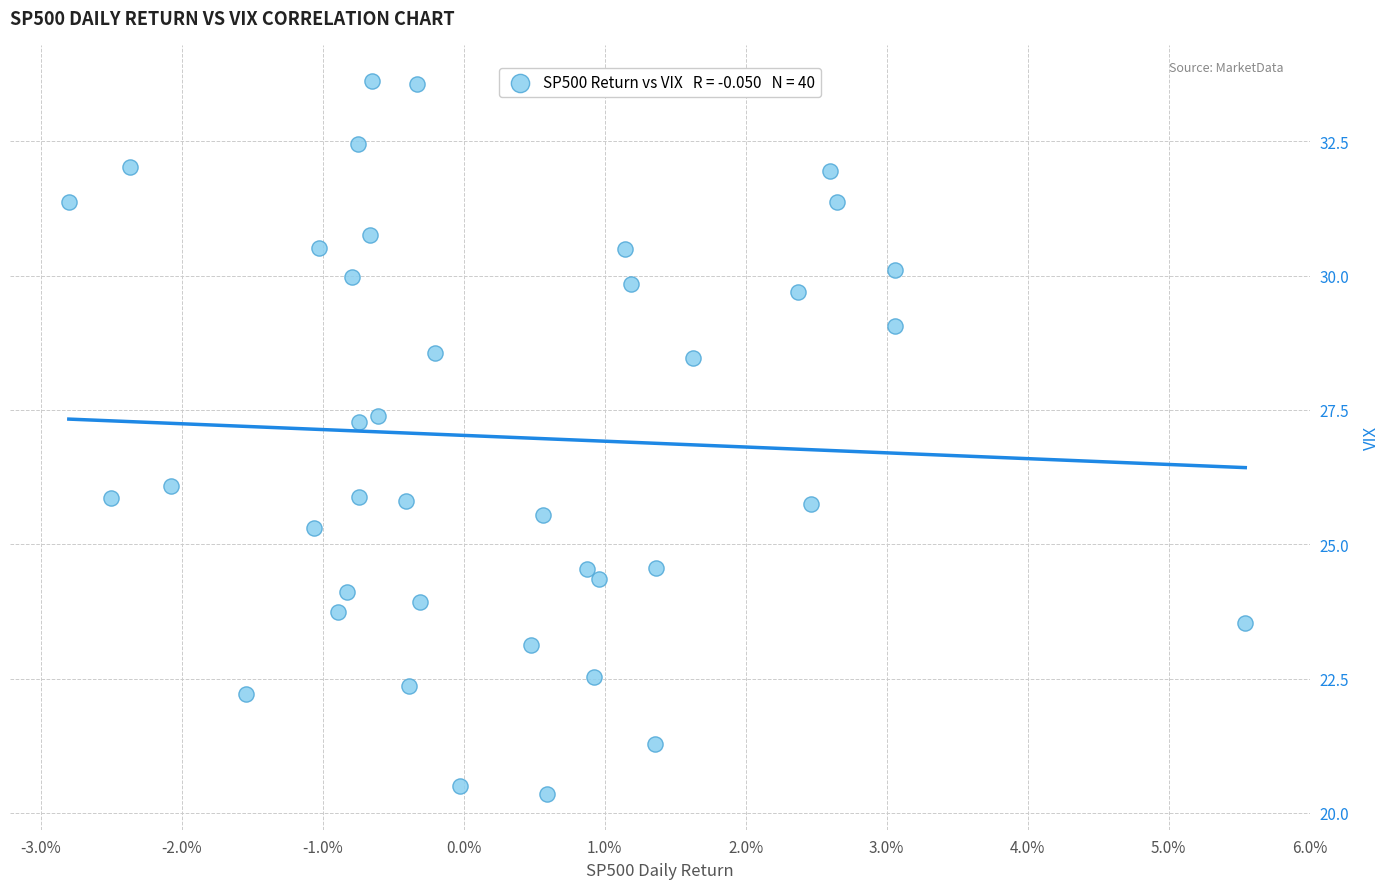

What is the range of Y values (max minus min)?

13.3